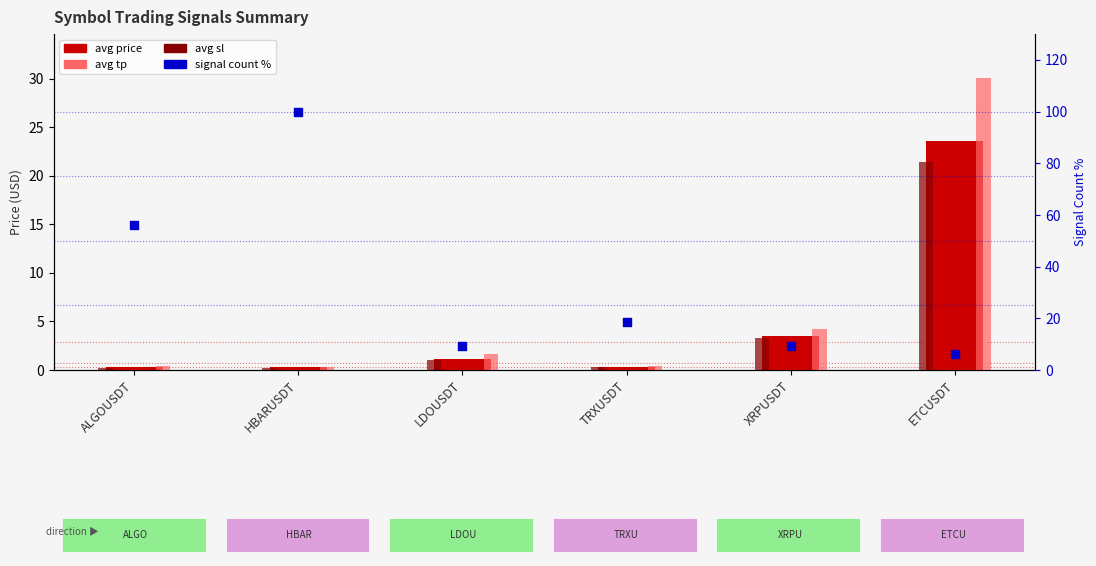

Which series contains the lowest Y value?

avg sl